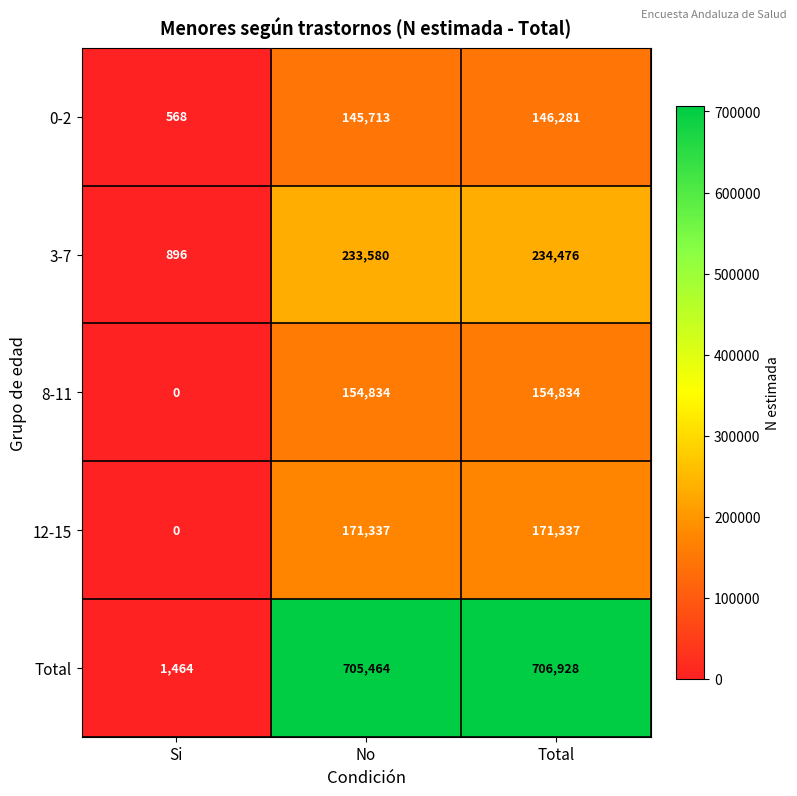

Reading left to right, transcribe all the data shown in this chart.

0-2: Si=568	No=145713	Total=146281
3-7: Si=896	No=233580	Total=234476
8-11: Si=0	No=154834	Total=154834
12-15: Si=0	No=171337	Total=171337
Total: Si=1464	No=705464	Total=706928